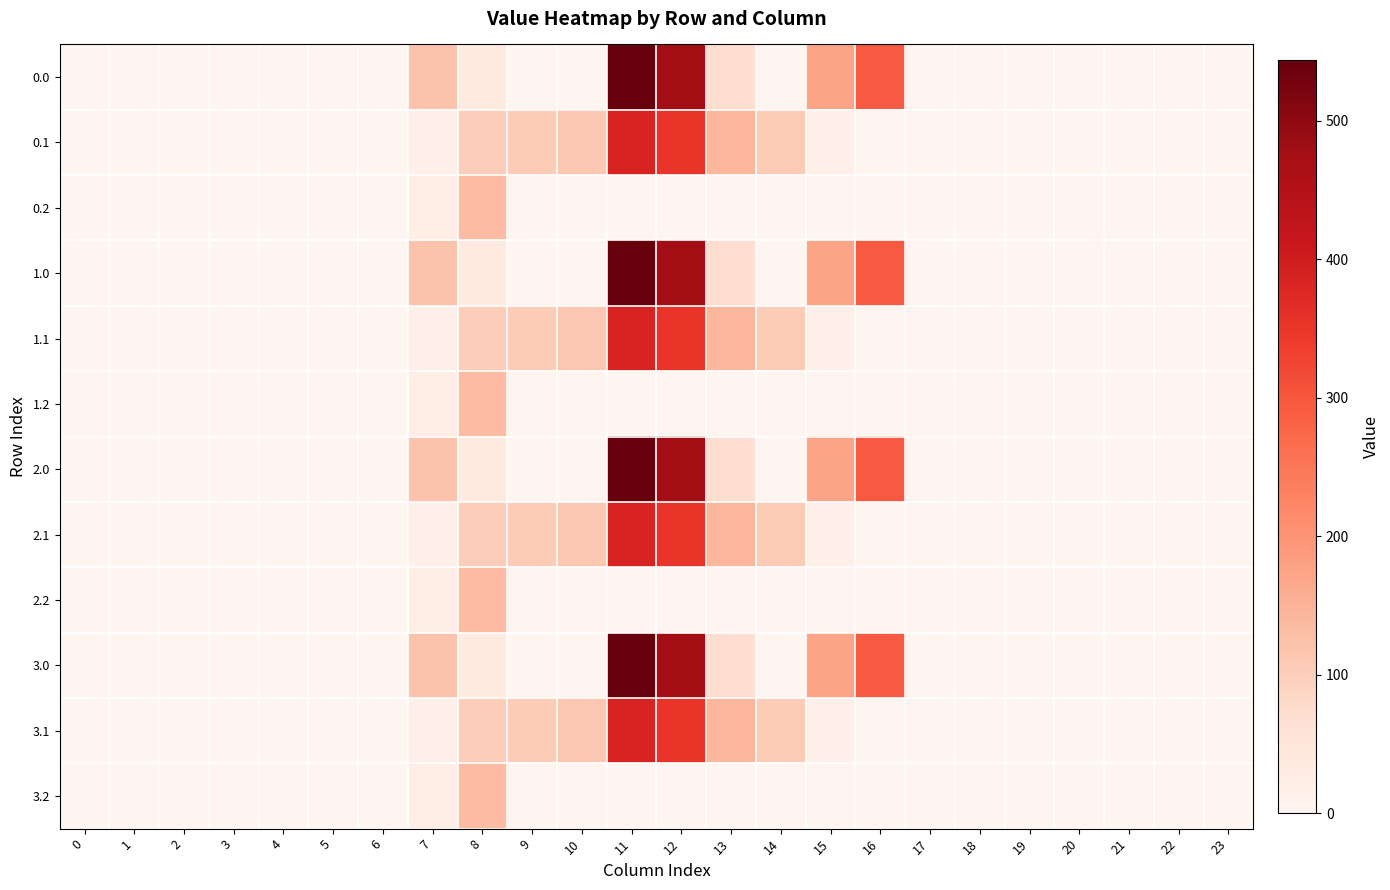

Reading left to right, list all the values displayed in this chart.

0.0: 0=0.0	1=0.0	2=0.0	3=0.0	4=0.0	5=0.0	6=0.0	7=120.6	8=35.0	9=0.0	10=0.0	11=544.3	12=477.2	13=70.2	14=0.3	15=172.8	16=294.5	17=0.0	18=0.0	19=0.0	20=0.0	21=0.0	22=0.0	23=0.0
0.1: 0=0.0	1=0.0	2=0.0	3=0.0	4=0.0	5=0.0	6=0.0	7=17.7	8=102.3	9=104.8	10=114.0	11=384.7	12=350.8	13=141.2	14=105.5	15=17.3	16=0.0	17=0.0	18=0.0	19=0.0	20=0.0	21=0.0	22=0.0	23=0.0
0.2: 0=0.0	1=0.0	2=0.0	3=0.0	4=0.0	5=0.0	6=0.0	7=22.3	8=134.2	9=0.0	10=0.0	11=0.0	12=0.0	13=0.0	14=0.0	15=0.0	16=0.0	17=0.0	18=0.0	19=0.0	20=0.0	21=0.0	22=0.0	23=0.0
1.0: 0=0.0	1=0.0	2=0.0	3=0.0	4=0.0	5=0.0	6=0.0	7=120.6	8=35.0	9=0.0	10=0.0	11=544.3	12=477.2	13=70.2	14=0.3	15=172.8	16=294.5	17=0.0	18=0.0	19=0.0	20=0.0	21=0.0	22=0.0	23=0.0
1.1: 0=0.0	1=0.0	2=0.0	3=0.0	4=0.0	5=0.0	6=0.0	7=17.7	8=102.3	9=104.8	10=114.0	11=384.7	12=350.8	13=141.2	14=105.5	15=17.3	16=0.0	17=0.0	18=0.0	19=0.0	20=0.0	21=0.0	22=0.0	23=0.0
1.2: 0=0.0	1=0.0	2=0.0	3=0.0	4=0.0	5=0.0	6=0.0	7=22.3	8=134.2	9=0.0	10=0.0	11=0.0	12=0.0	13=0.0	14=0.0	15=0.0	16=0.0	17=0.0	18=0.0	19=0.0	20=0.0	21=0.0	22=0.0	23=0.0
2.0: 0=0.0	1=0.0	2=0.0	3=0.0	4=0.0	5=0.0	6=0.0	7=120.6	8=35.0	9=0.0	10=0.0	11=544.3	12=477.2	13=70.2	14=0.3	15=172.8	16=294.5	17=0.0	18=0.0	19=0.0	20=0.0	21=0.0	22=0.0	23=0.0
2.1: 0=0.0	1=0.0	2=0.0	3=0.0	4=0.0	5=0.0	6=0.0	7=17.7	8=102.3	9=104.8	10=114.0	11=384.7	12=350.8	13=141.2	14=105.5	15=17.3	16=0.0	17=0.0	18=0.0	19=0.0	20=0.0	21=0.0	22=0.0	23=0.0
2.2: 0=0.0	1=0.0	2=0.0	3=0.0	4=0.0	5=0.0	6=0.0	7=22.3	8=134.2	9=0.0	10=0.0	11=0.0	12=0.0	13=0.0	14=0.0	15=0.0	16=0.0	17=0.0	18=0.0	19=0.0	20=0.0	21=0.0	22=0.0	23=0.0
3.0: 0=0.0	1=0.0	2=0.0	3=0.0	4=0.0	5=0.0	6=0.0	7=120.6	8=35.0	9=0.0	10=0.0	11=544.3	12=477.2	13=70.2	14=0.3	15=172.8	16=294.5	17=0.0	18=0.0	19=0.0	20=0.0	21=0.0	22=0.0	23=0.0
3.1: 0=0.0	1=0.0	2=0.0	3=0.0	4=0.0	5=0.0	6=0.0	7=17.7	8=102.3	9=104.8	10=114.0	11=384.7	12=350.8	13=141.2	14=105.5	15=17.3	16=0.0	17=0.0	18=0.0	19=0.0	20=0.0	21=0.0	22=0.0	23=0.0
3.2: 0=0.0	1=0.0	2=0.0	3=0.0	4=0.0	5=0.0	6=0.0	7=22.3	8=134.2	9=0.0	10=0.0	11=0.0	12=0.0	13=0.0	14=0.0	15=0.0	16=0.0	17=0.0	18=0.0	19=0.0	20=0.0	21=0.0	22=0.0	23=0.0